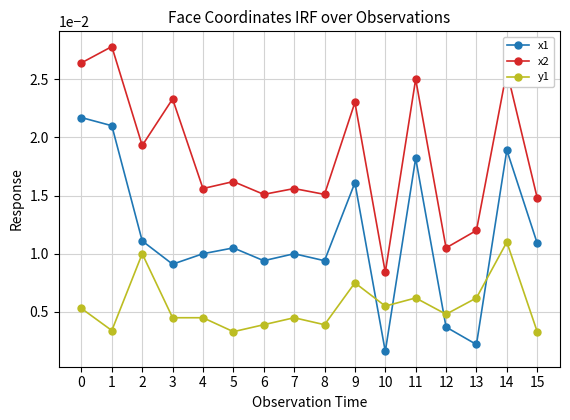

Which series has the widest spread of values?

x1